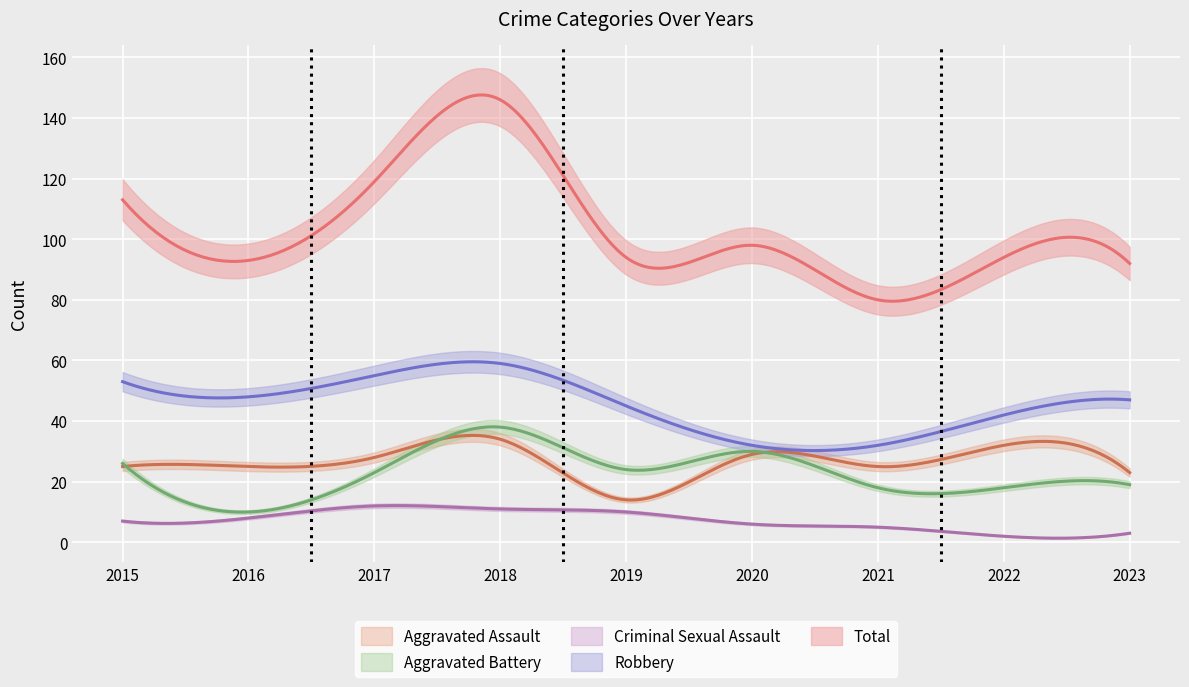

What is the greatest value displayed?

146